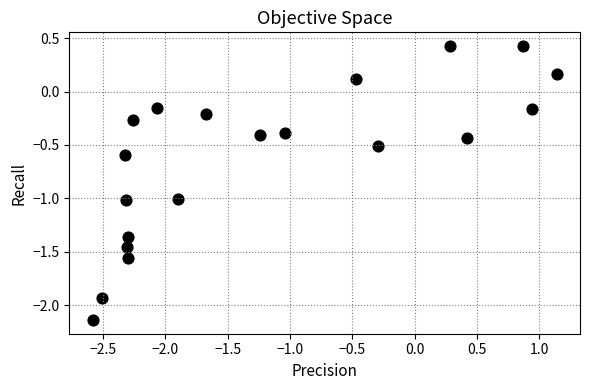

What is the range of X values (max minus min)?

3.7